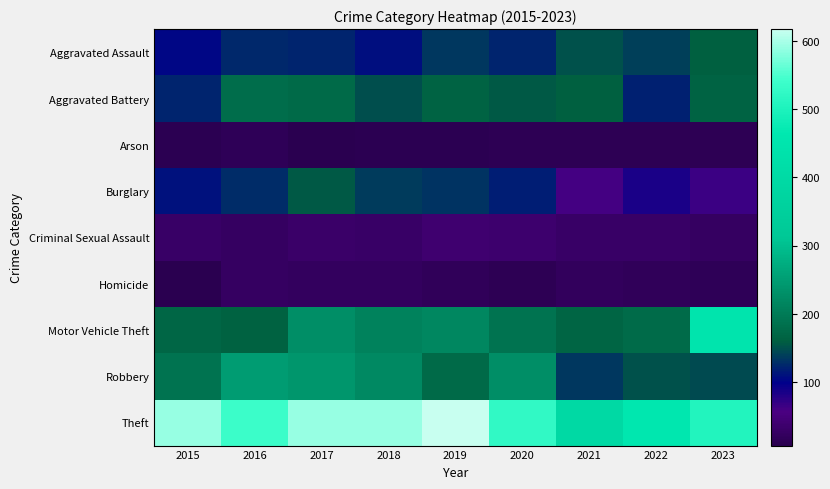

Which category has the highest value across all series?

2019